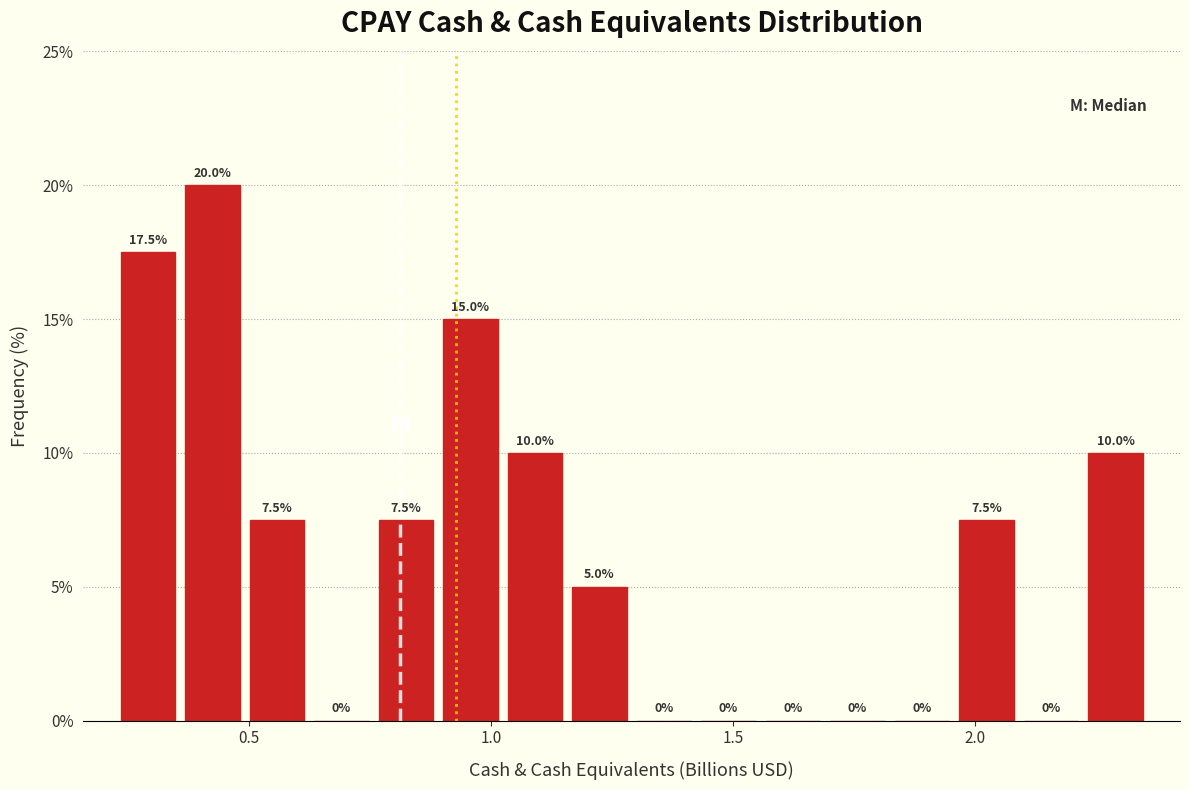

Read against the x-axis, roughly where is the centre of the tallest bar?

0.40